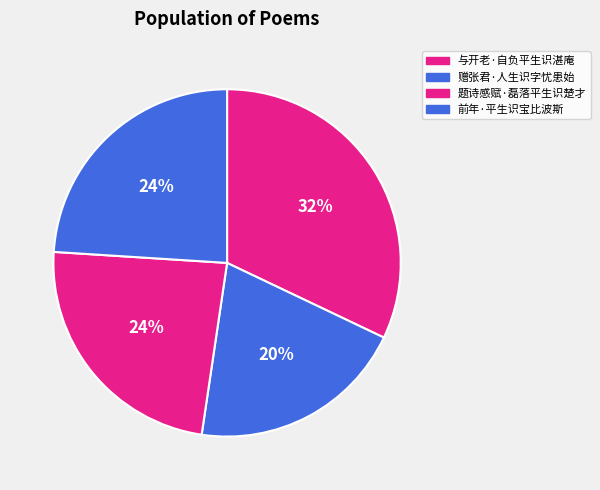

How many slices are in this pie chart?

4